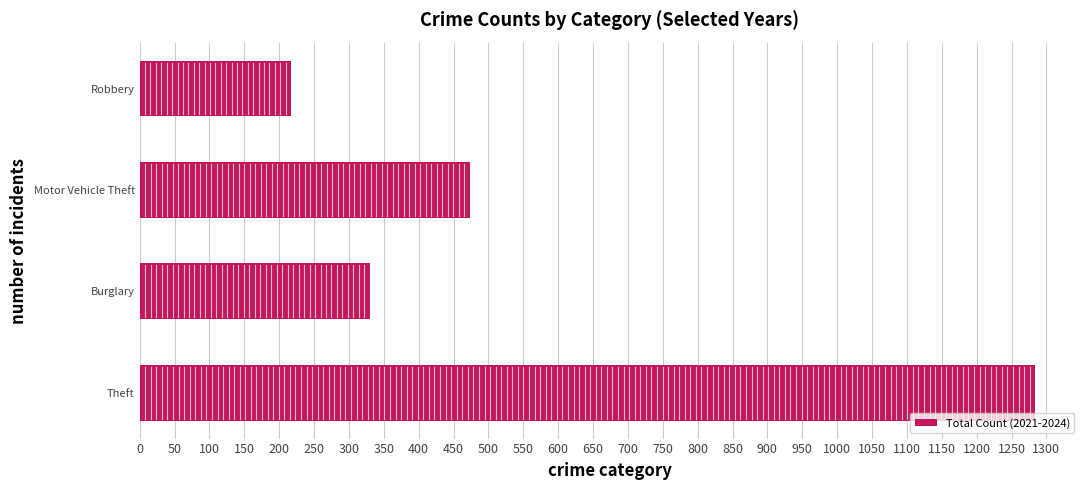

What is the average value?

576